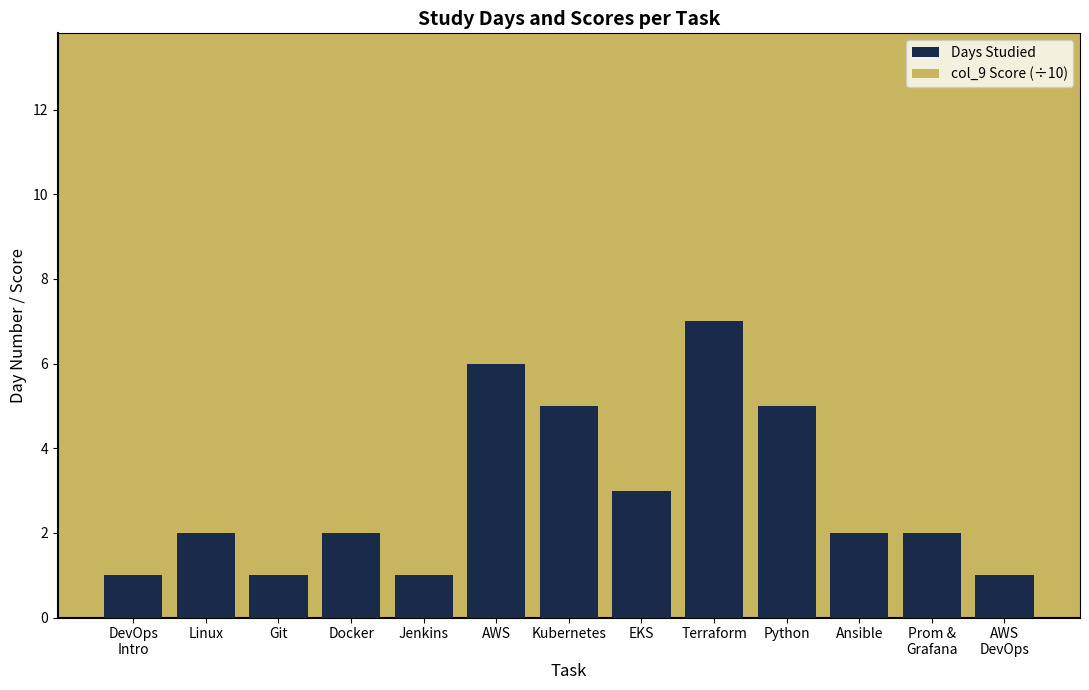

What is the total value across all series at Linux?

2.5